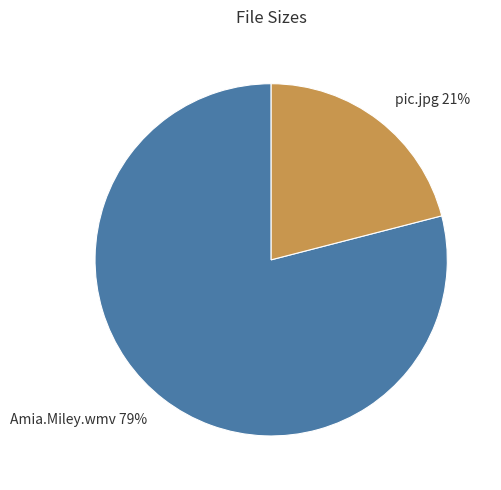

How many segments does this pie chart have?

2